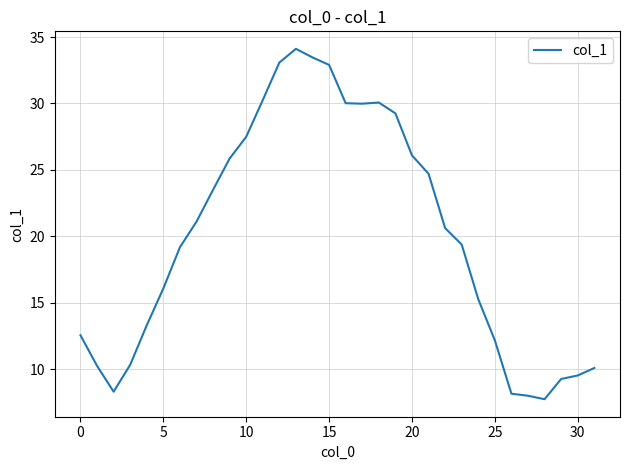

What is the maximum value shown in the chart?

34.1